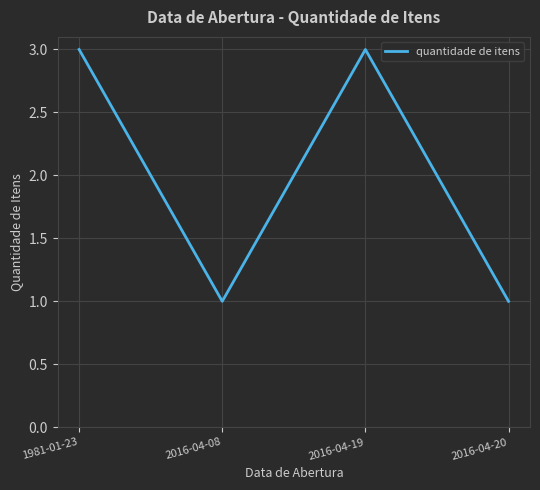

What is the minimum value shown in the chart?

1